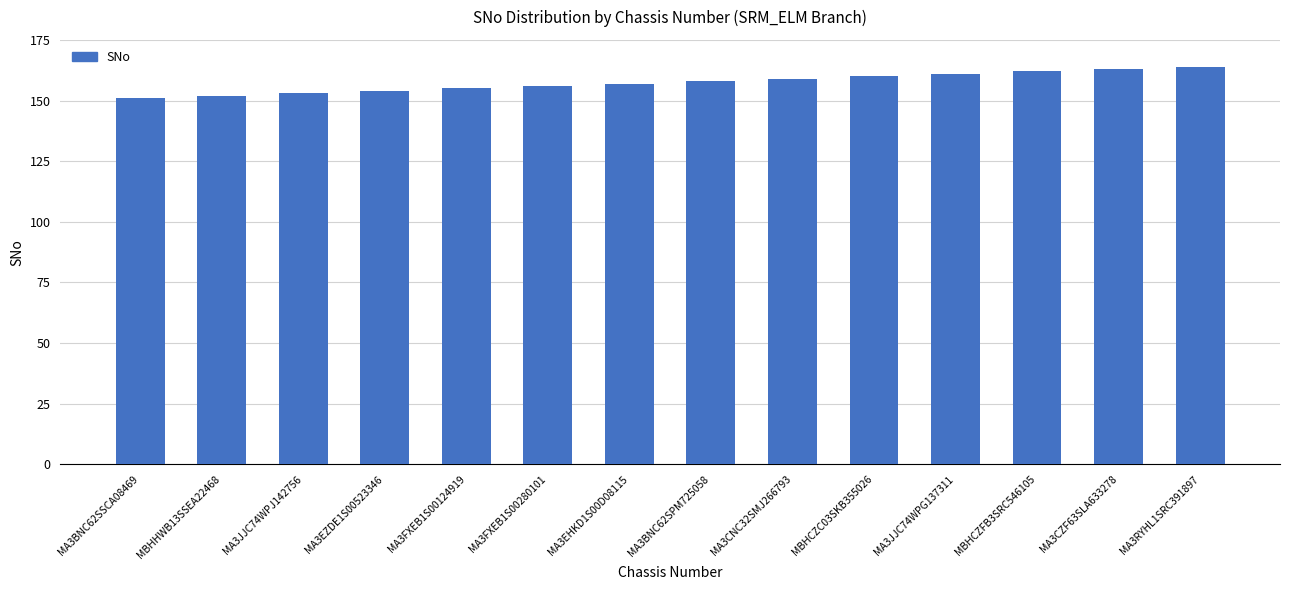

What is the label of the 7th bar from the right?

MA3BNC62SPM725058